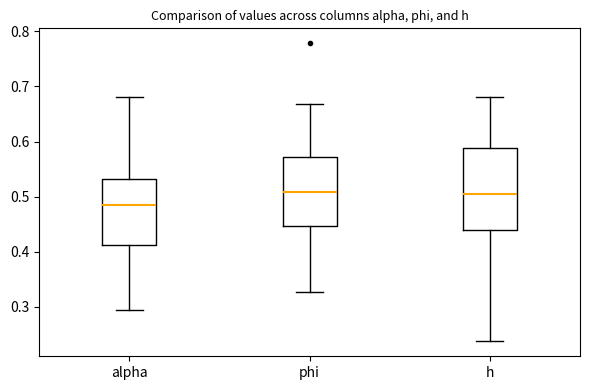

Comparing the boxes themselves (not the whiskers), which one is the tallest?

h